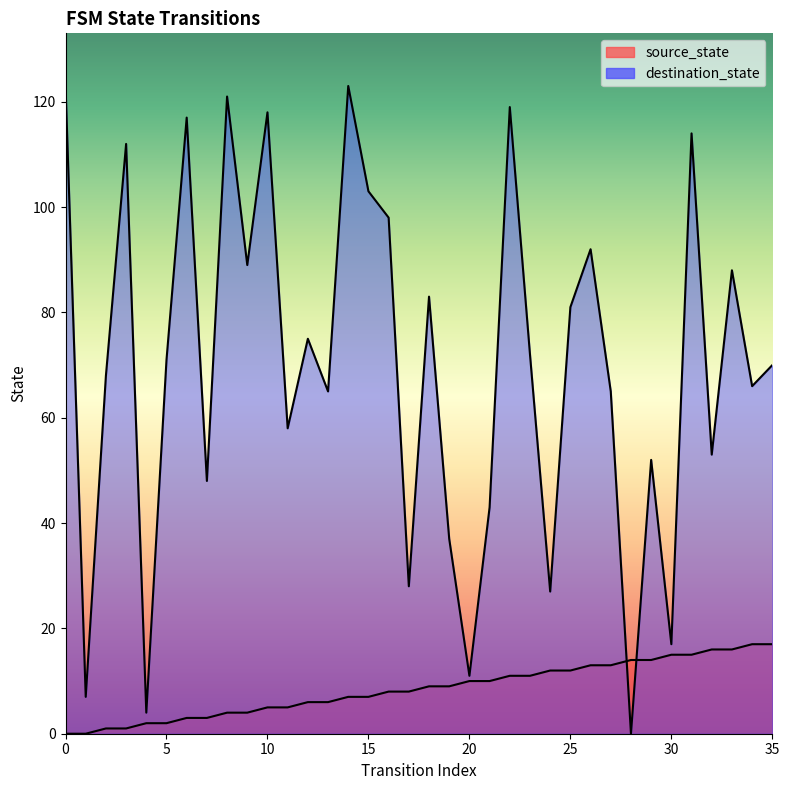

Between 9 and 35, which series saw the biggest shift?

destination_state